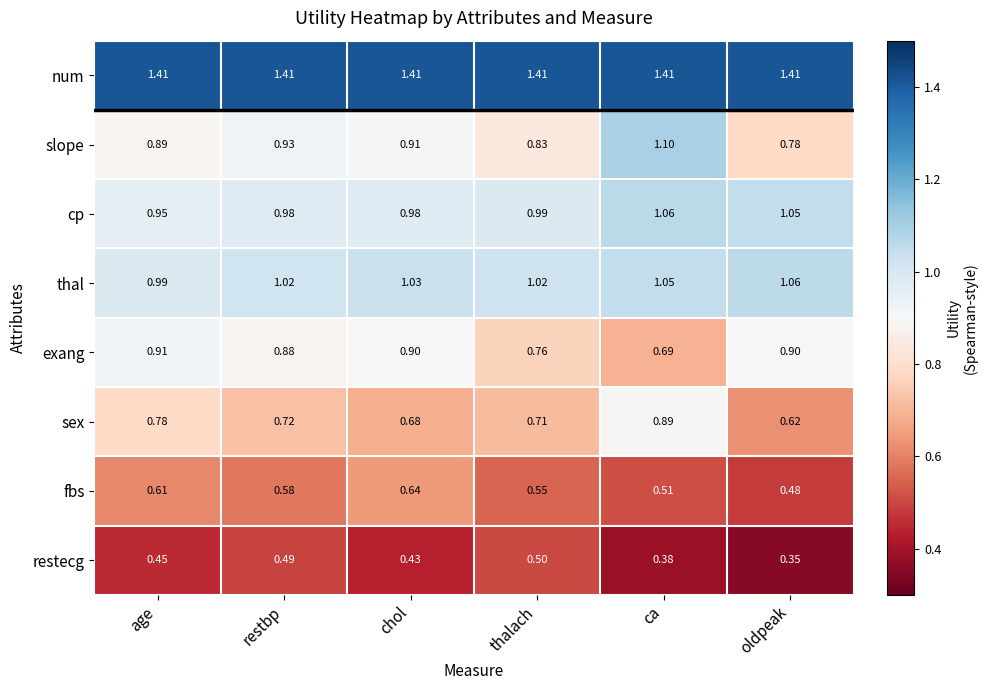

Which category has the highest value in the exang series?

age